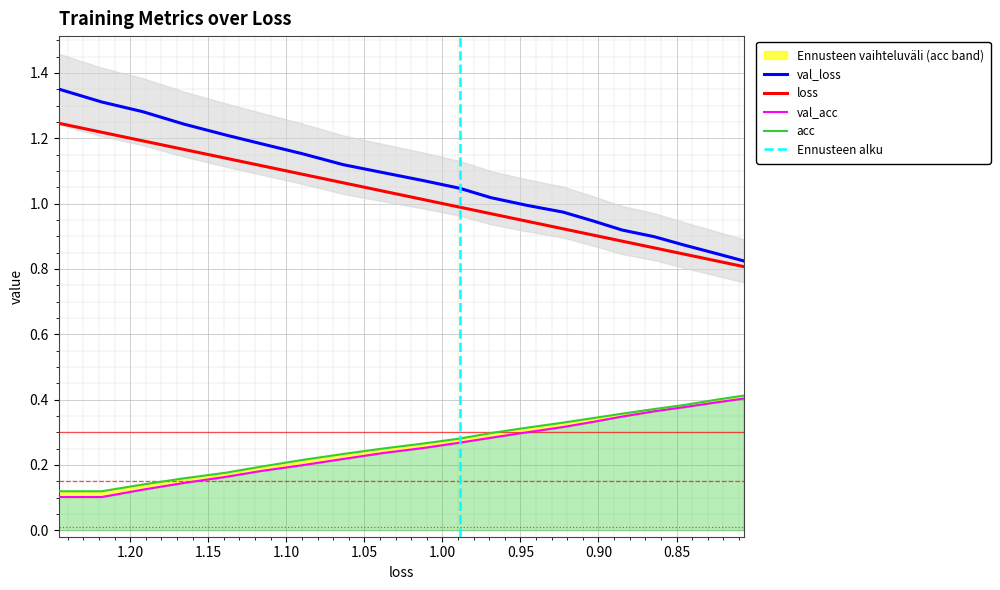

Reading left to right, extract all data points from this chart.

loss: 1.2	1.2	1.2	1.2	1.1	1.1	1.1	1.1	1.0	1.0	1.0	1.0	0.9	0.9	0.9	0.9	0.9	0.8	0.8	0.8
val_loss: 1.4	1.3	1.3	1.2	1.2	1.2	1.2	1.1	1.1	1.1	1.0	1.0	1.0	1.0	0.9	0.9	0.9	0.9	0.8	0.8
acc: 0.1	0.1	0.1	0.2	0.2	0.2	0.2	0.2	0.2	0.3	0.3	0.3	0.3	0.3	0.3	0.4	0.4	0.4	0.4	0.4
val_acc: 0.1	0.1	0.1	0.1	0.2	0.2	0.2	0.2	0.2	0.3	0.3	0.3	0.3	0.3	0.3	0.3	0.4	0.4	0.4	0.4